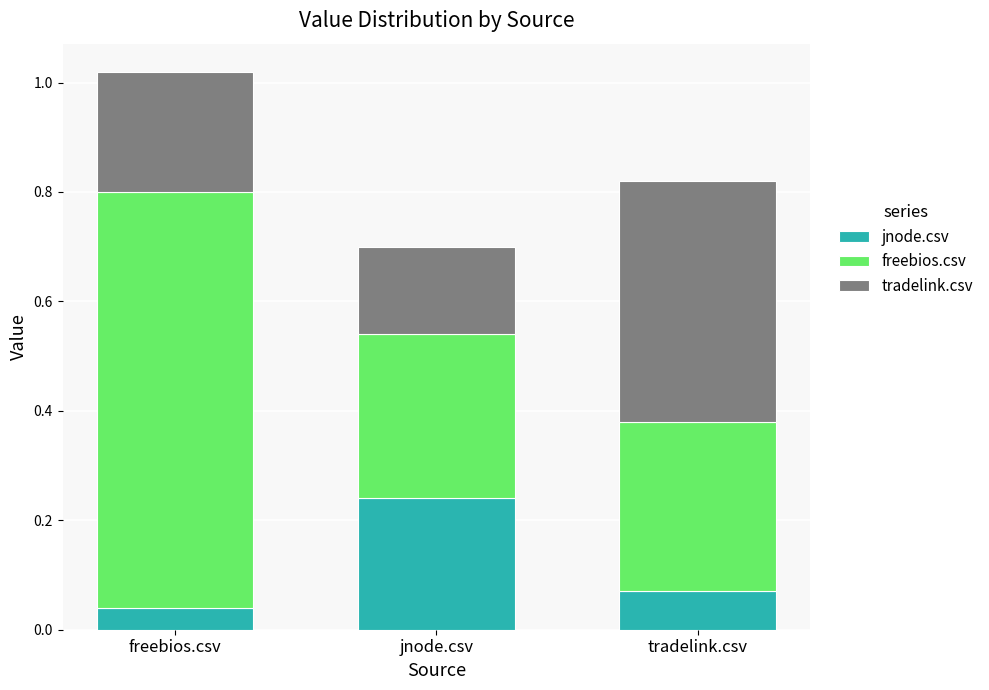

Count the jnode.csv values in the range 0 to 1.

3